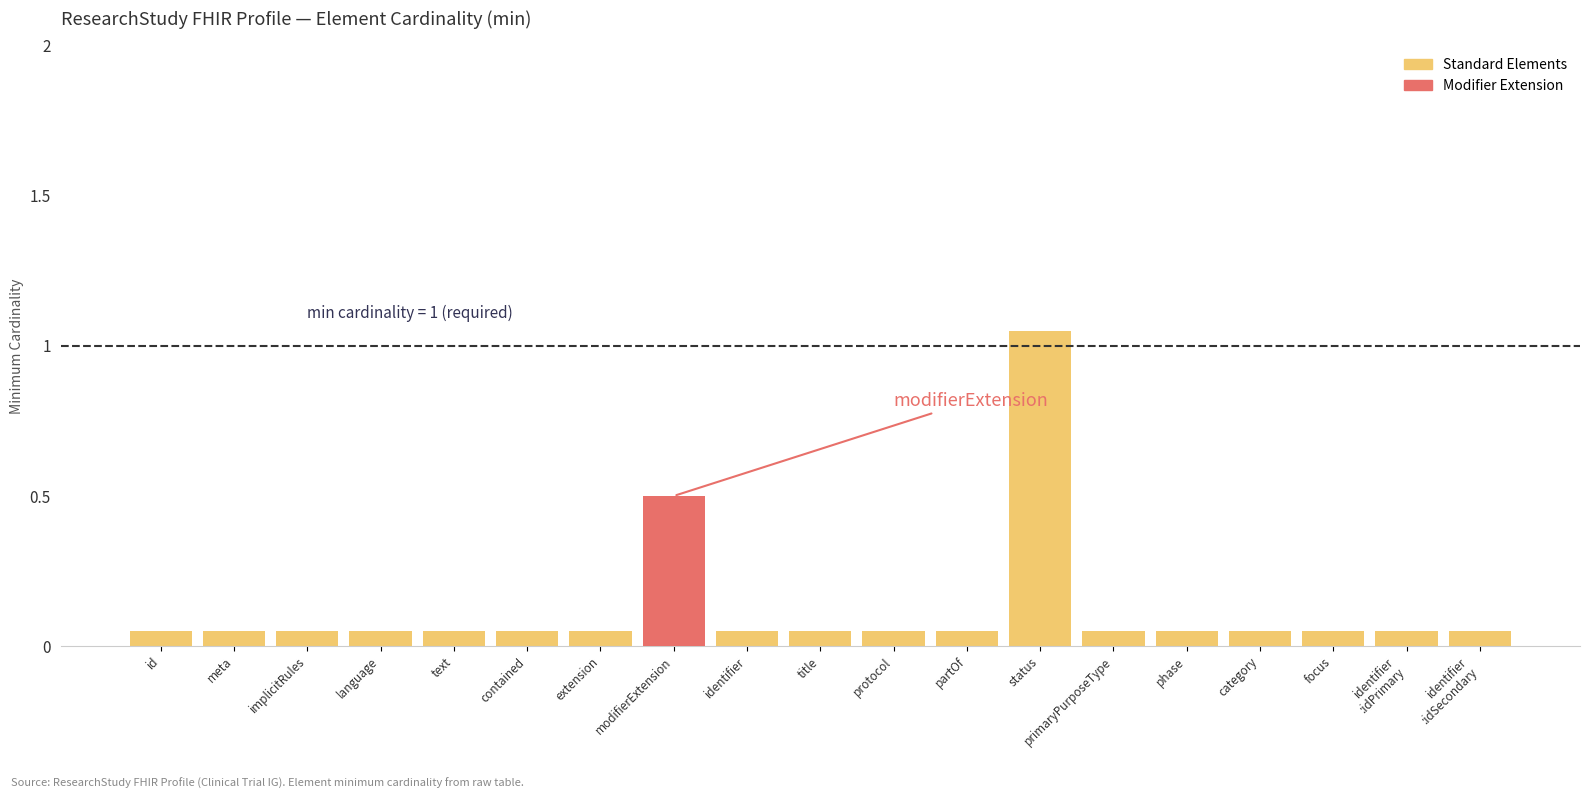

Does the chart contain stacked bars?

No